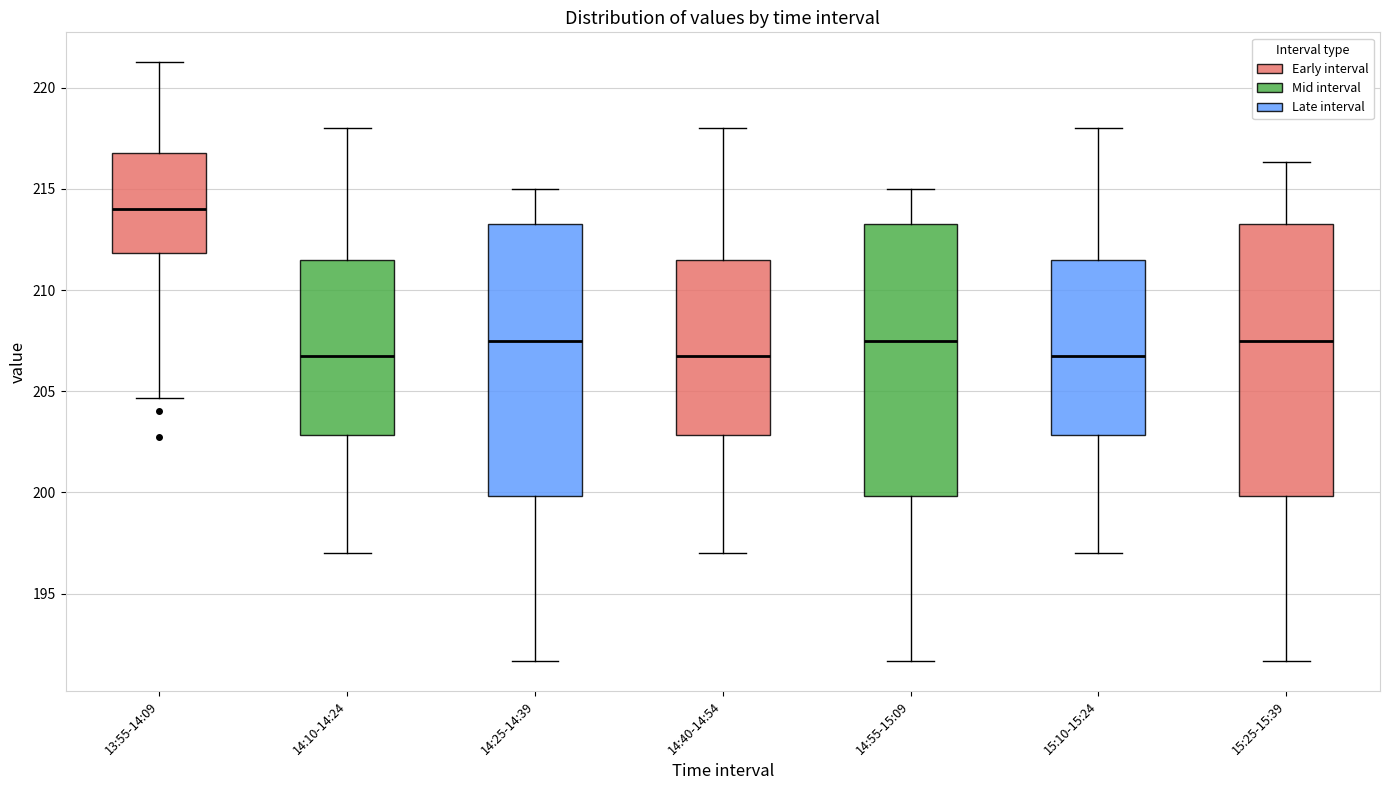

Where does the lower whisker of the box for 14:40-14:54 end on the y-axis? The values are not printed on the chart, so give them approximately, as read against the axis.

197.0